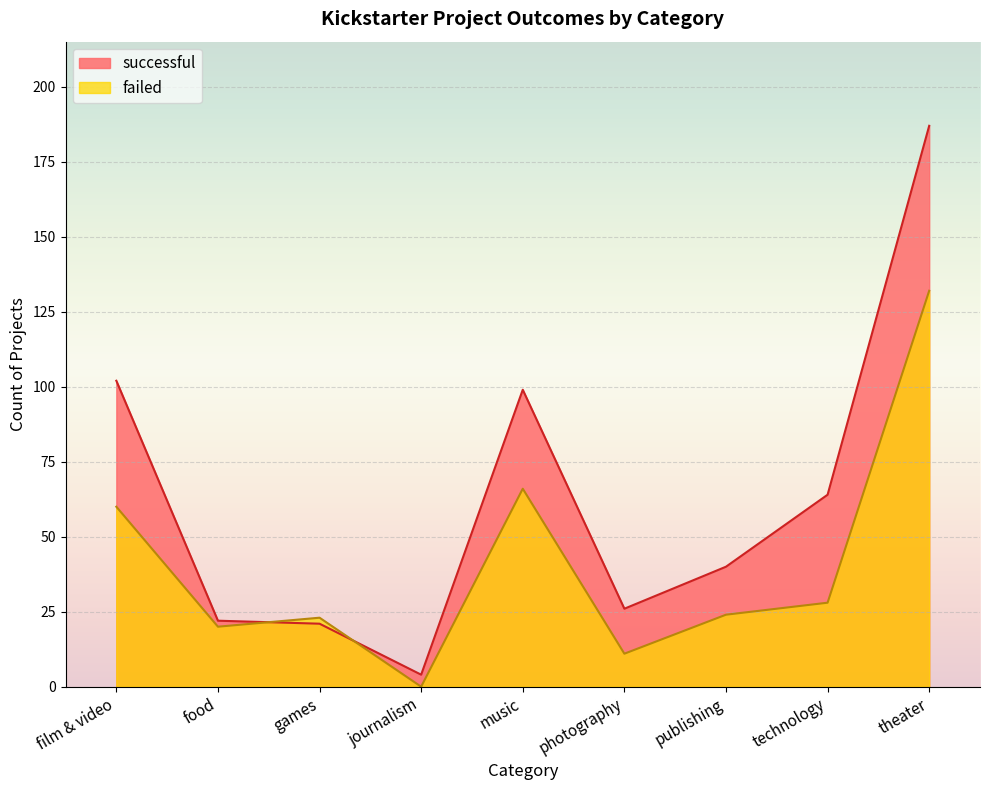

What is the sum of the successful values at journalism and games?

25